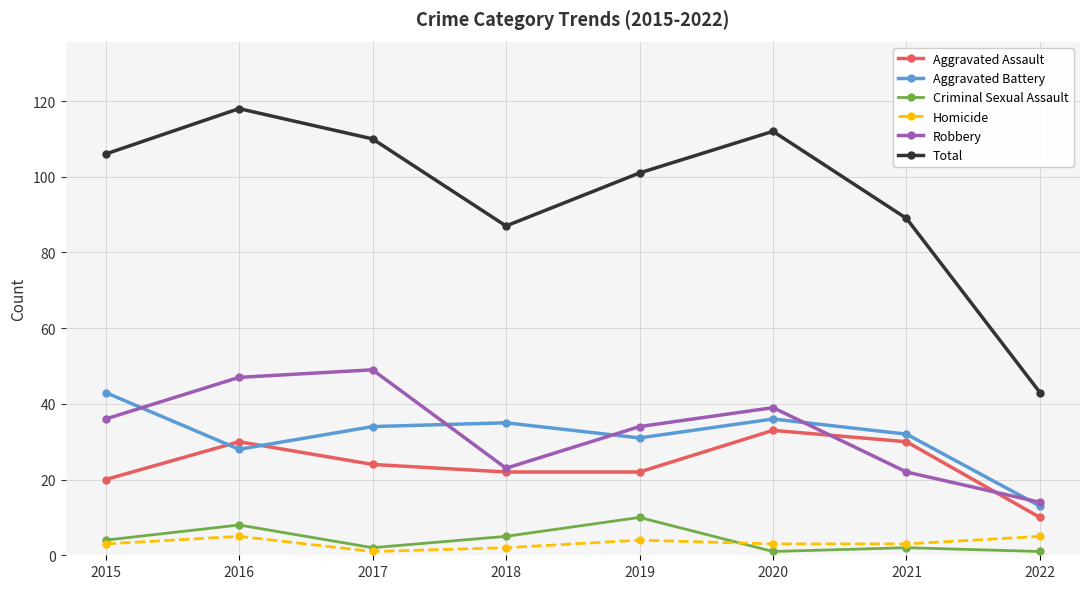

Rank the series by their maximum value, from lowest to highest.

Homicide, Criminal Sexual Assault, Aggravated Assault, Aggravated Battery, Robbery, Total